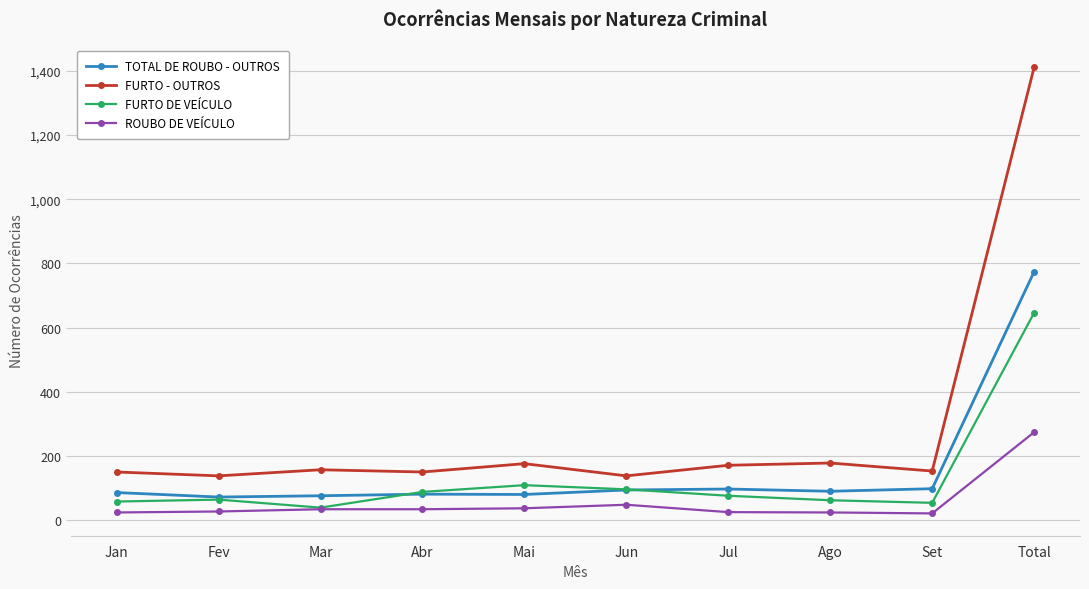

At which category is the sum across all series the highest?

Total